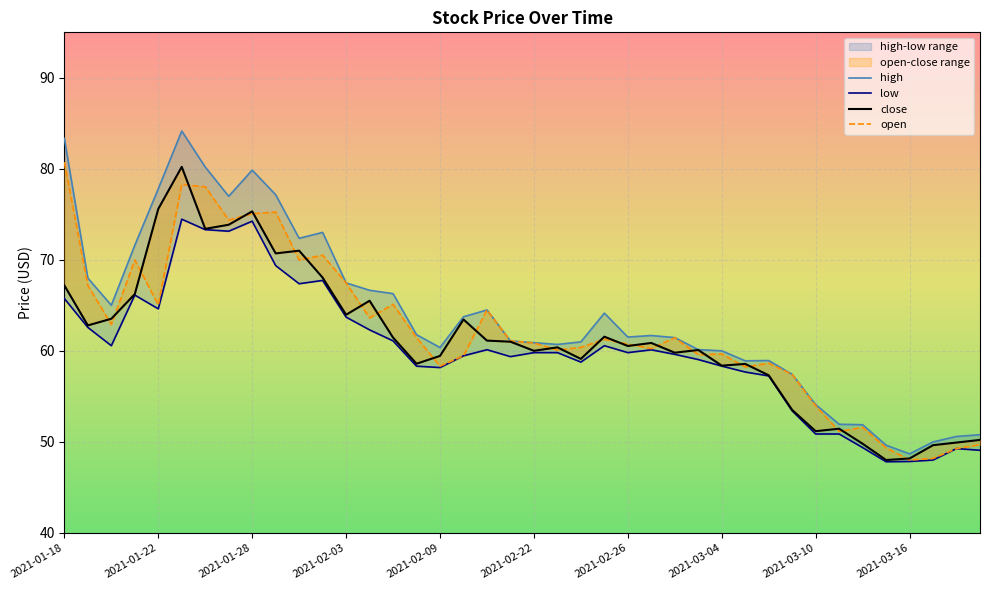

True or false: low and close cross at least once.

False